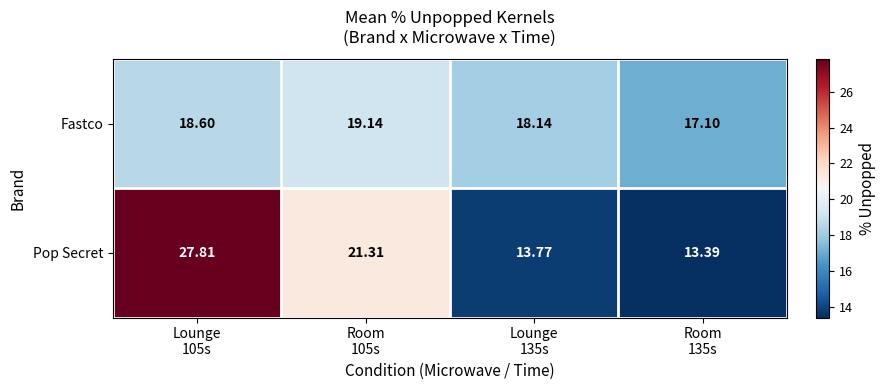

Rank the series by their average value, from lowest to highest.

Fastco, Pop Secret